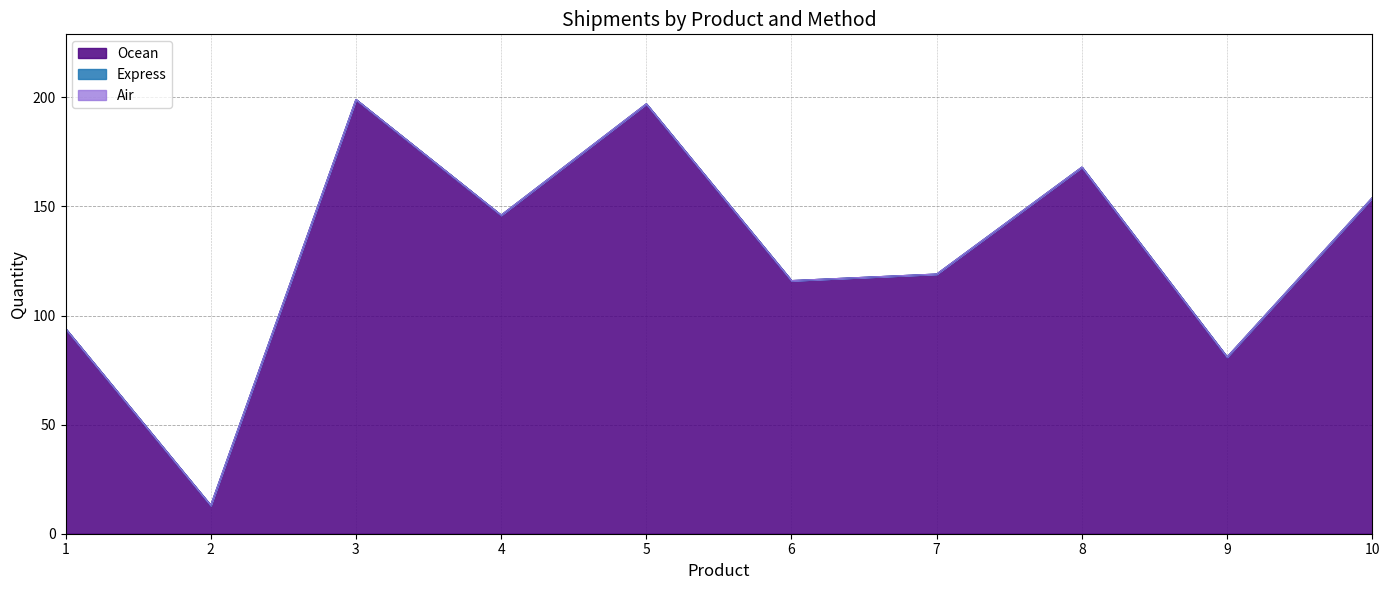

What is the greatest value displayed?

199